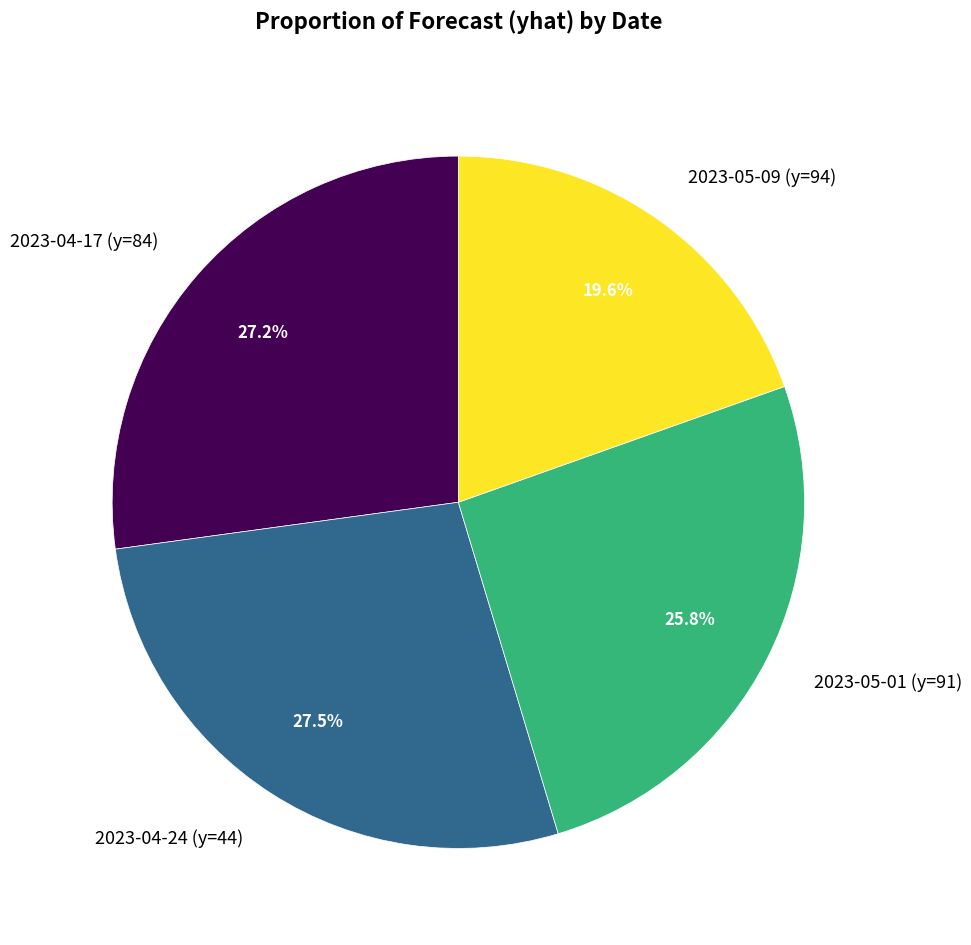

What is the ratio of the value at 2023-05-01 (y=91) to the value at 2023-04-24 (y=44)?

0.9